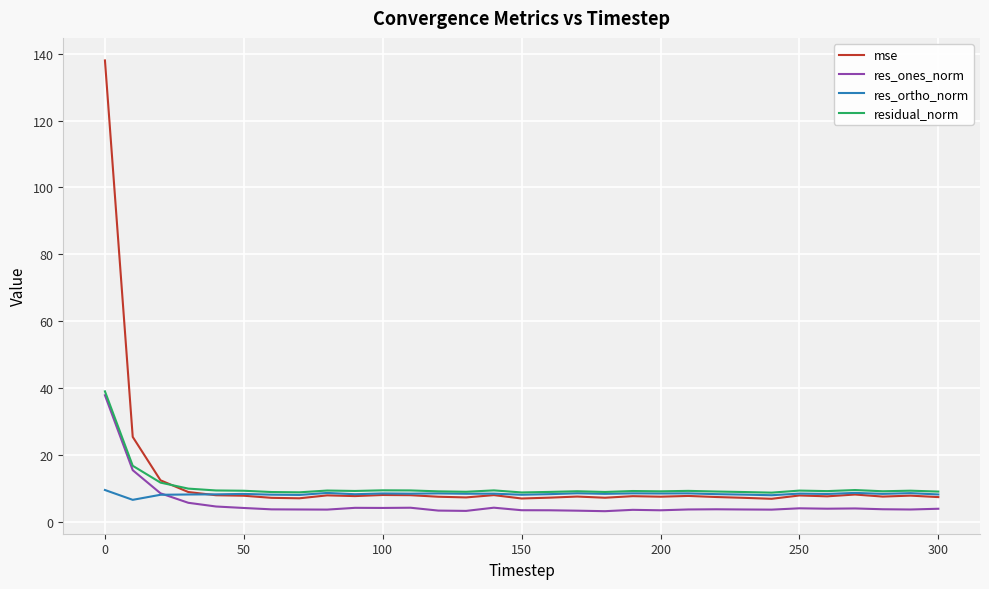

Which series ends up on top after the final intersection of res_ones_norm and res_ortho_norm?

res_ortho_norm